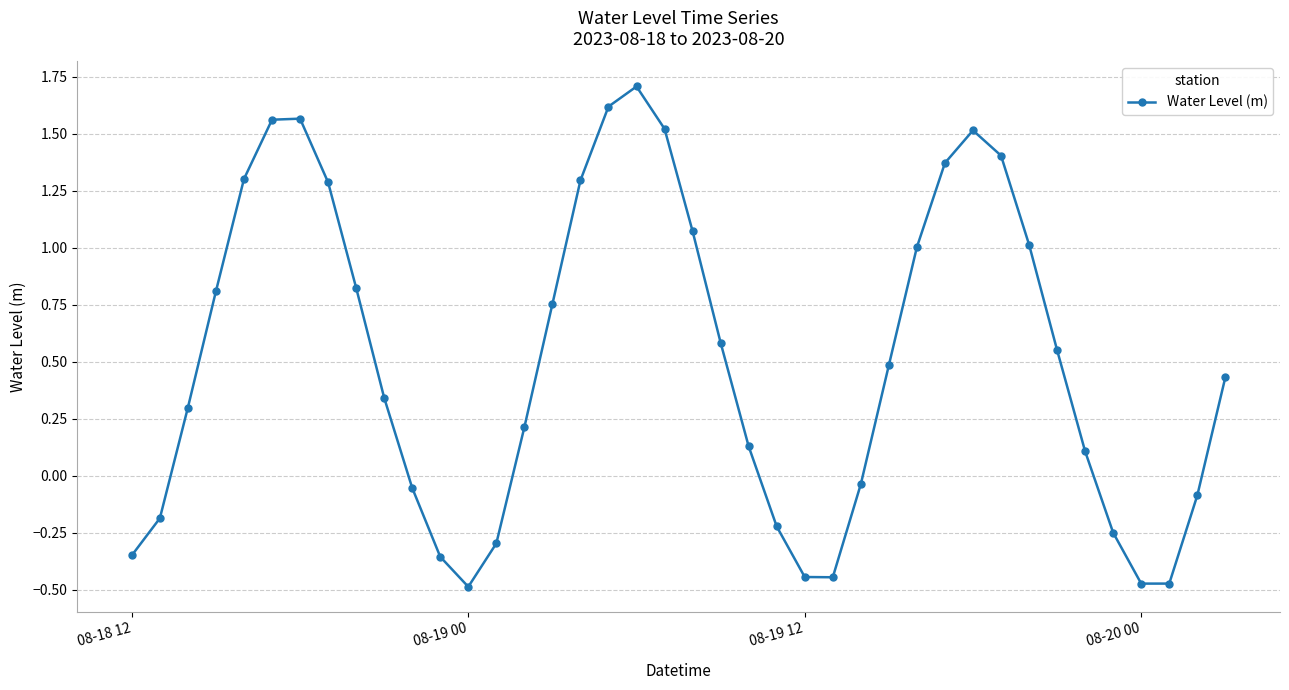

What is the greatest value displayed?

1.7